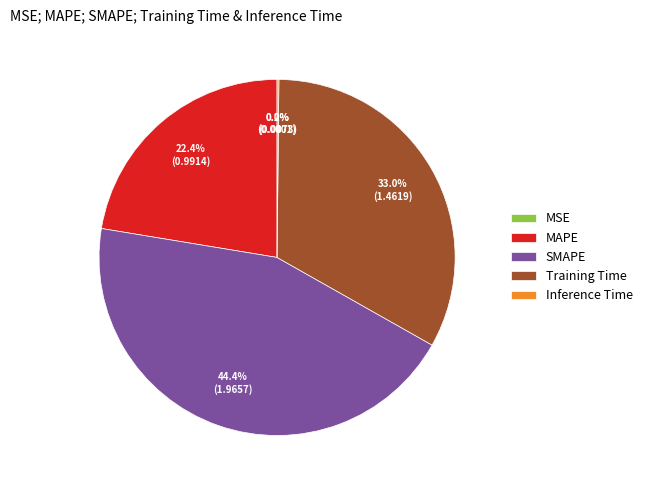

What is the largest slice in the pie chart?

SMAPE